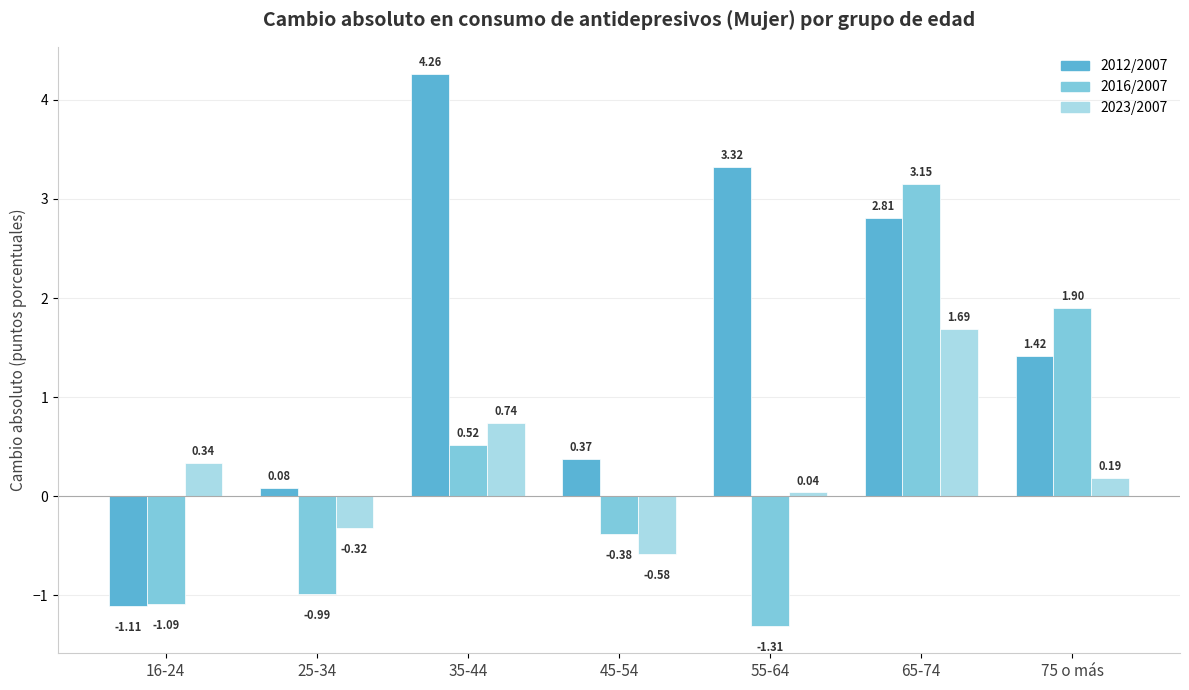

What position from the right is 25-34?

6